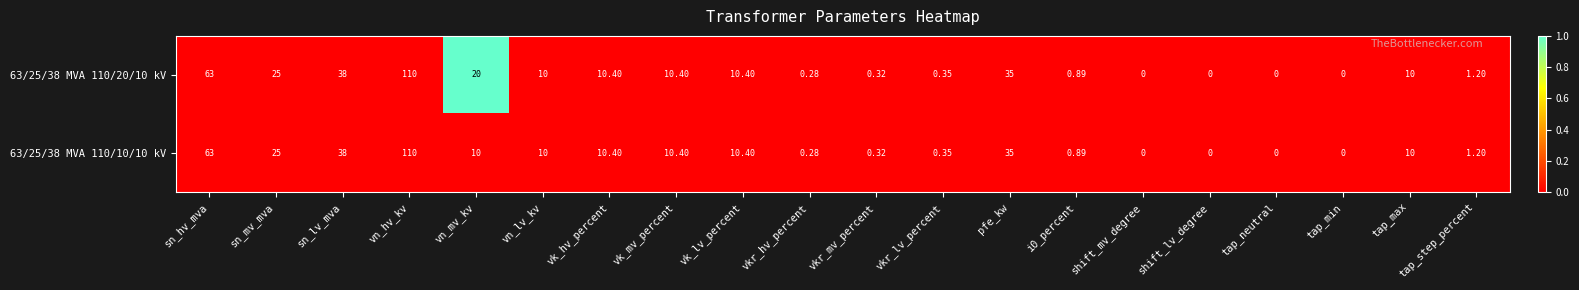

At which label is 63/25/38 MVA 110/20/10 kV closest to 55?

sn_hv_mva